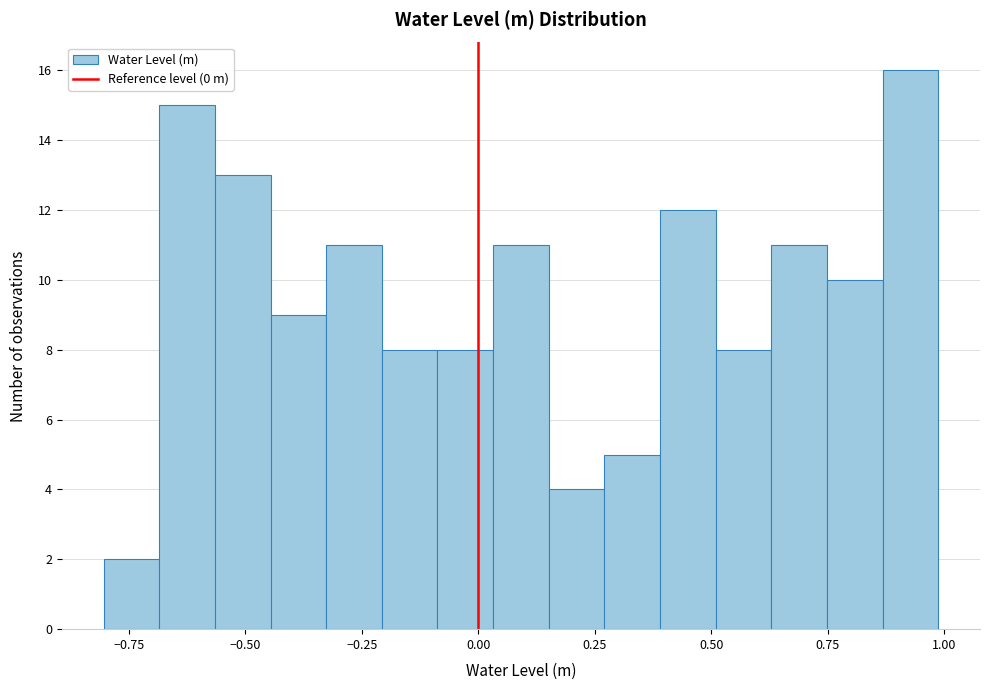

Around what value on the x-axis is the tallest bar? Give the approximate position of its centre, as read against the axis.

0.95